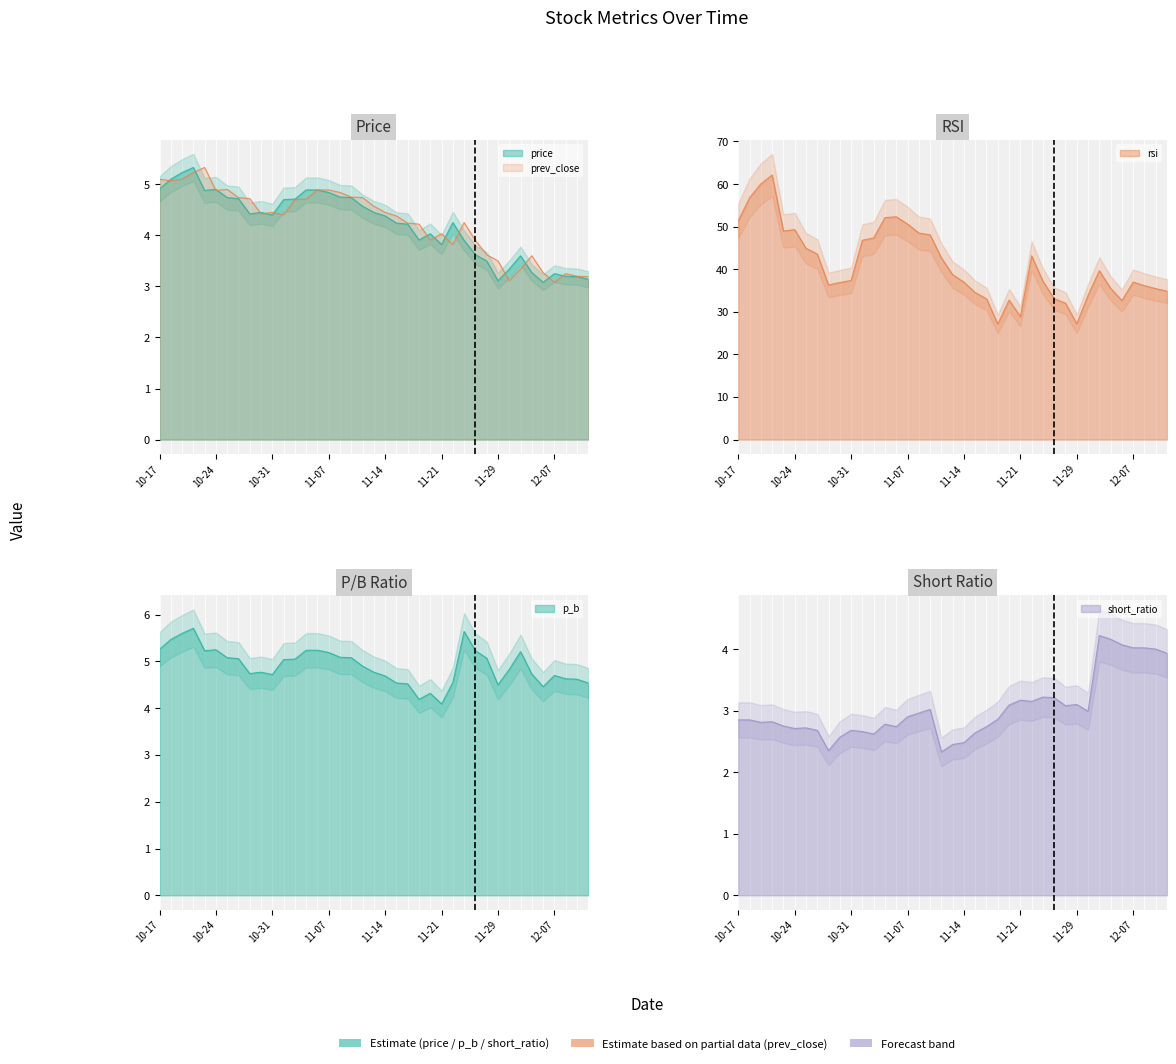

Rank the series at 8 from lowest to highest value.

short_ratio, price, prev_close, p_b, rsi